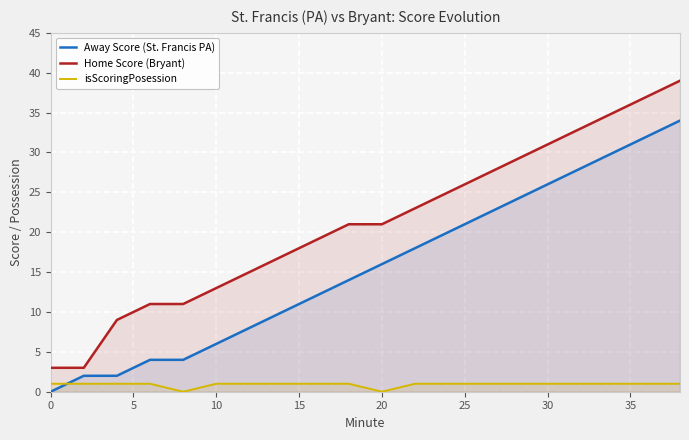

Which series has the largest total across all categories?

Home Score (Bryant)